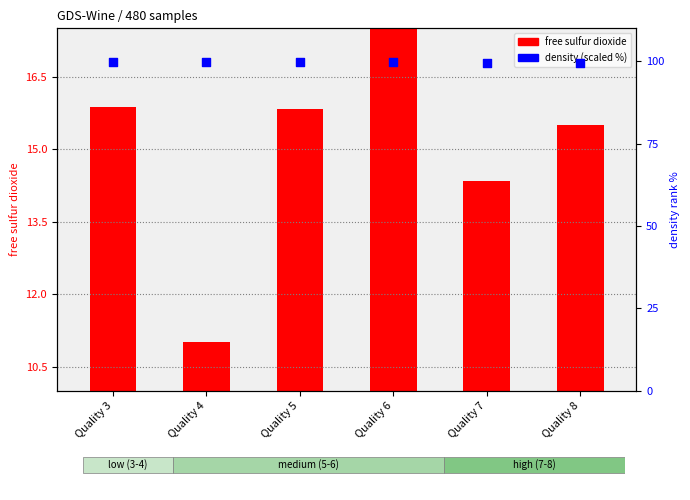

Which series has the widest spread of Y values?

free sulfur dioxide